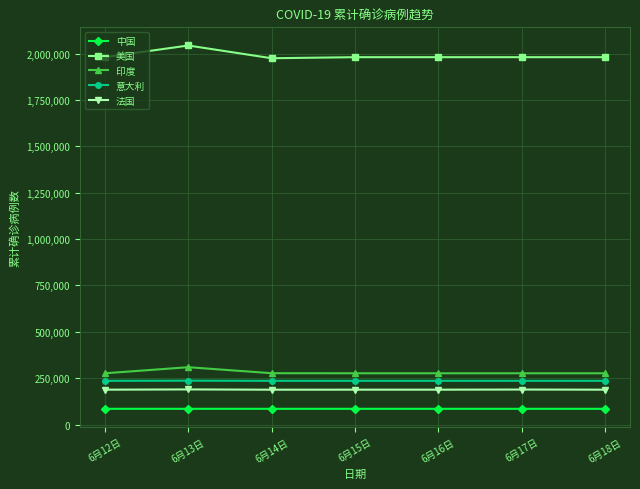

What is the difference between the maximum and minimum values in the 美国 series?

68703